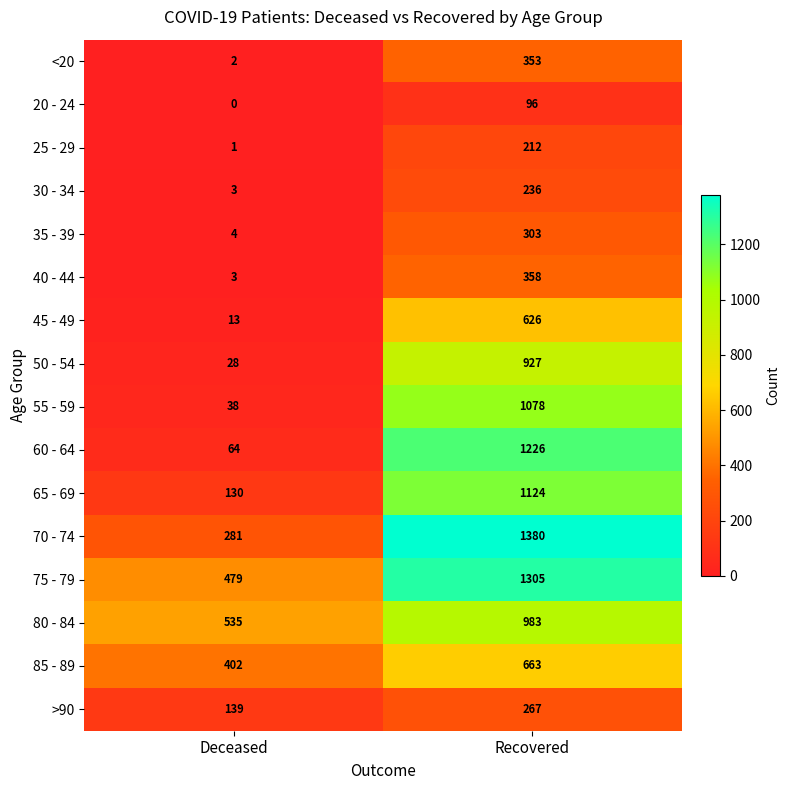

The >90 series shows 267 at Recovered. True or false?

True